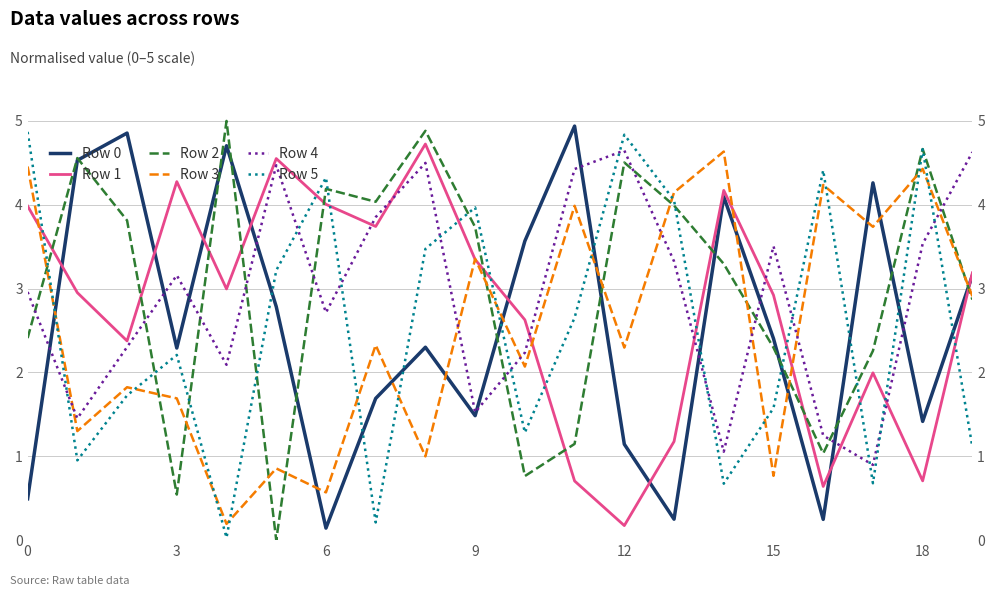

What is the label of the 2nd point from the right?

18